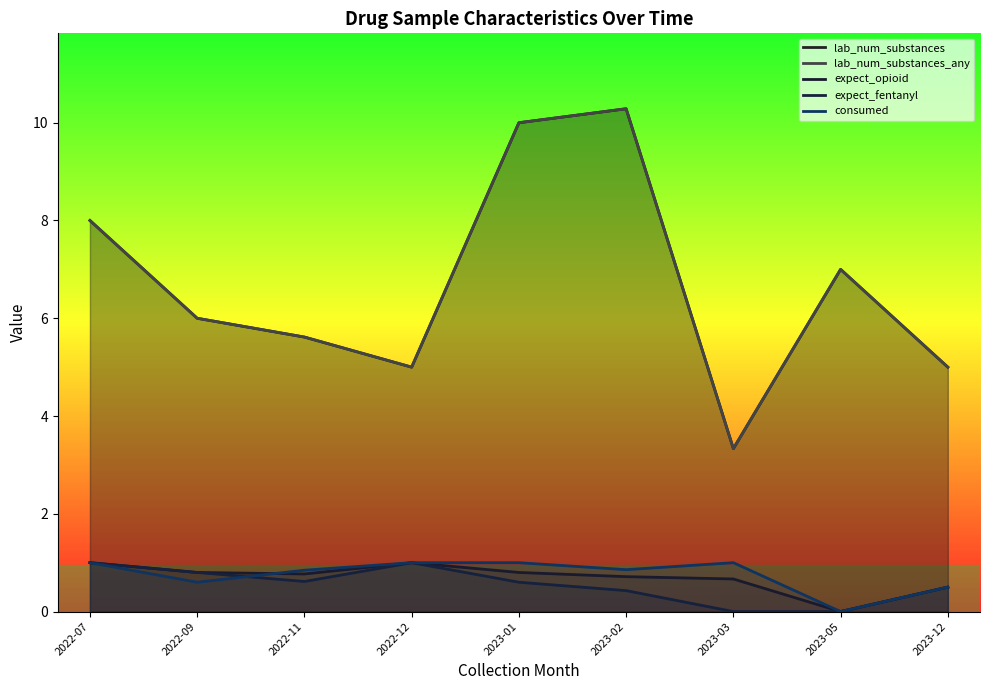

How many lines are shown in the chart?

5